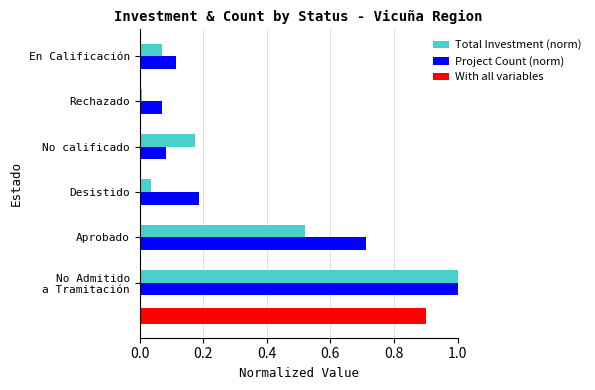

Reading right to left, what are all the values shown in this chart?

Total Investment (norm): 0.1	0.0	0.2	0.0	0.5	1.0
Project Count (norm): 0.1	0.1	0.1	0.2	0.7	1.0